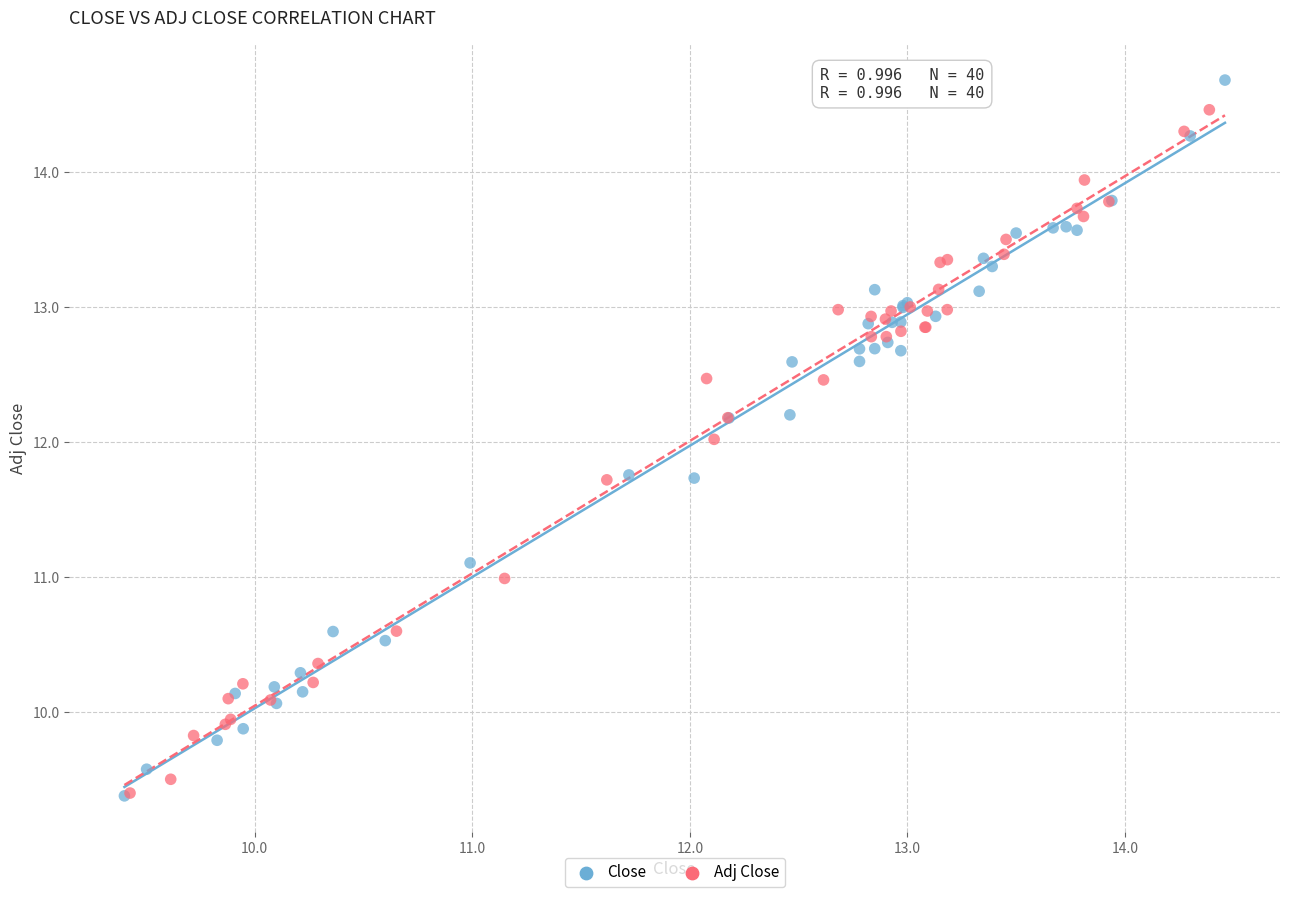

Which series has the largest Y range (max minus min)?

Close